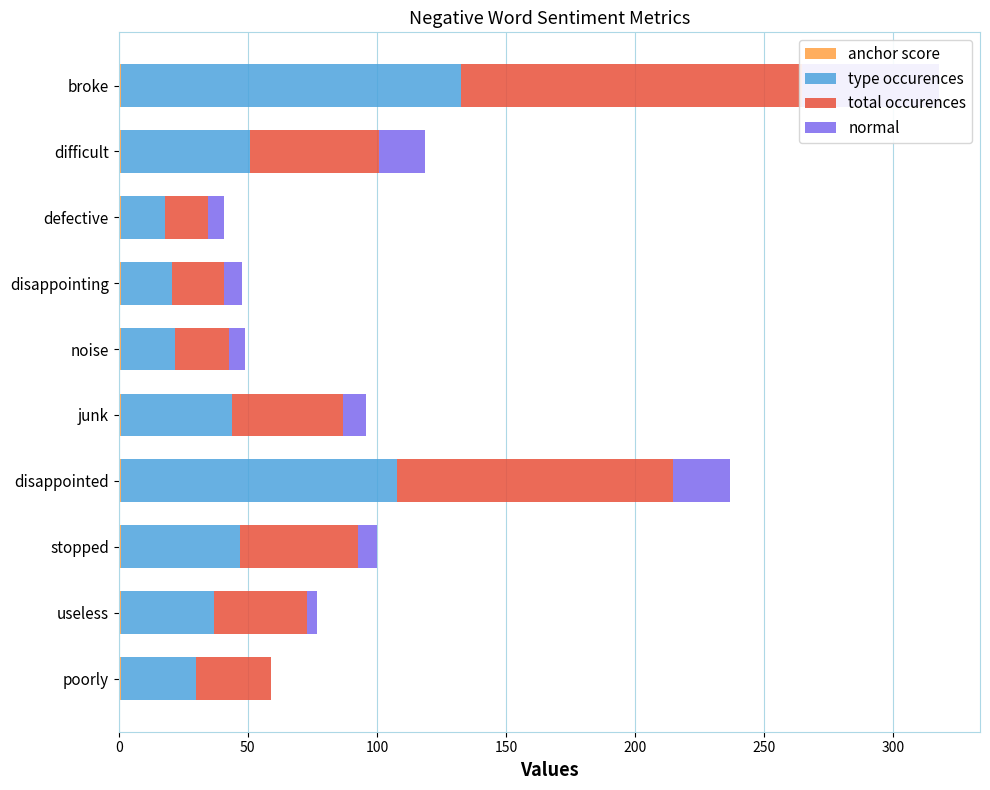

How many data points in total occurences are less than 43?

5